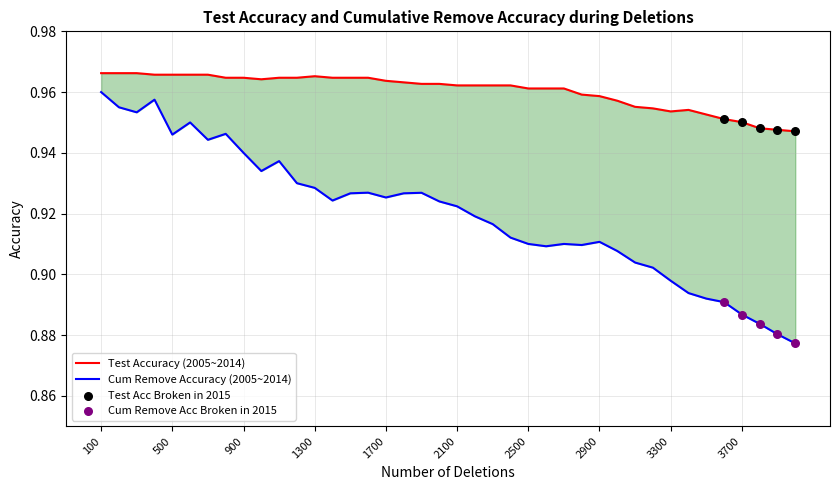

At which category is the sum across all series the highest?

100